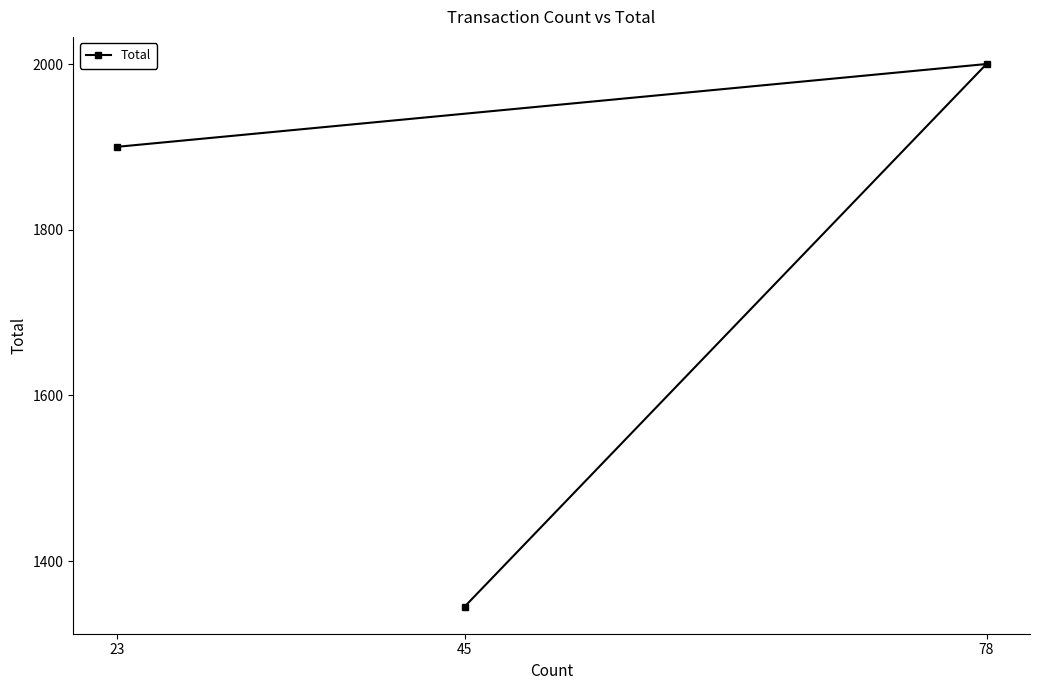

What is the minimum value shown in the chart?

1345